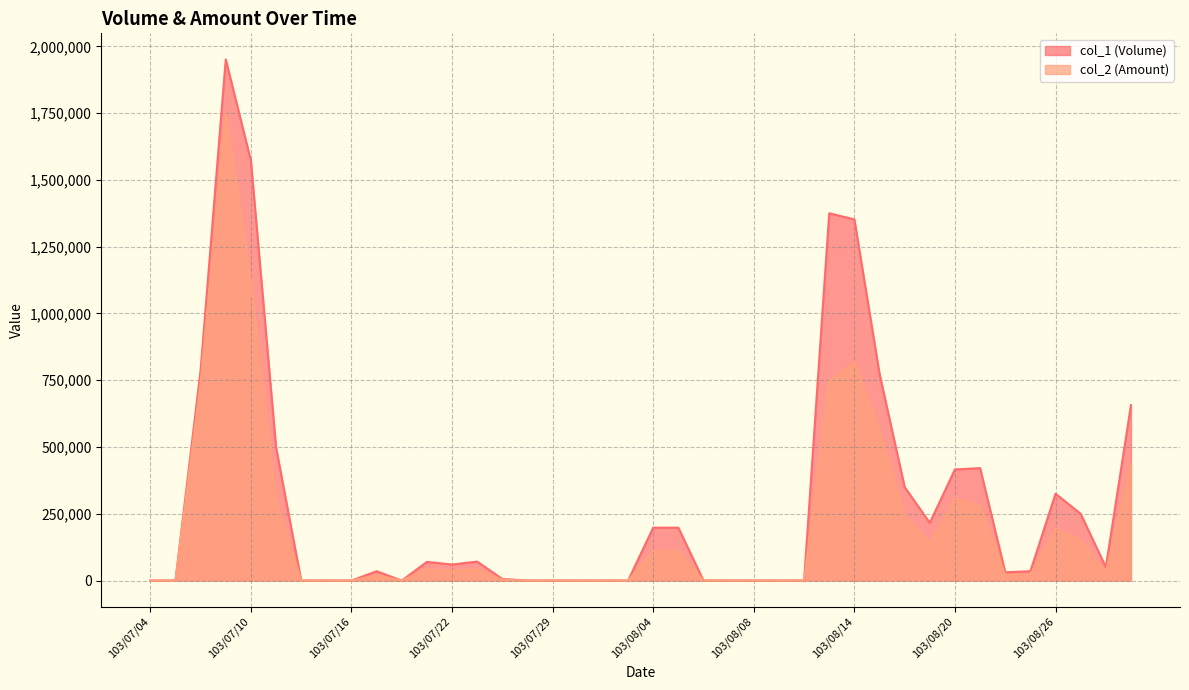

The col_2 (Amount) series shows 110880 at 103/08/04. True or false?

True